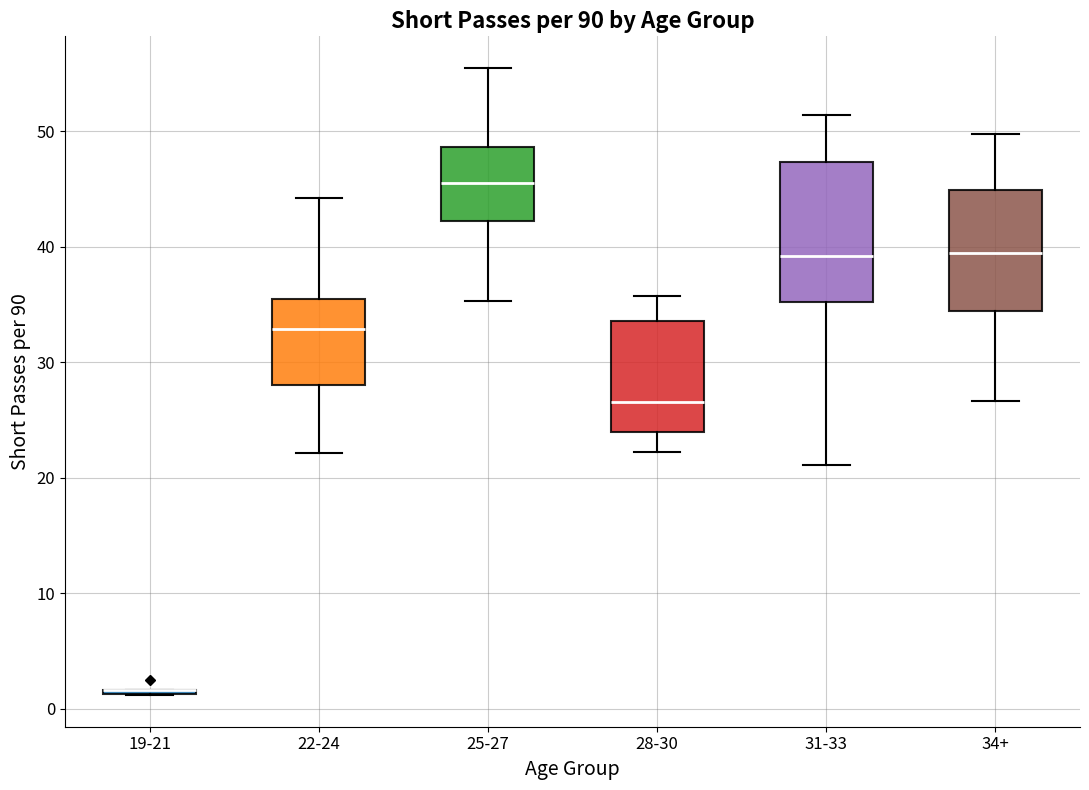

Where does the median line of the box for 31-33 sit on the y-axis? The values are not printed on the chart, so give them approximately, as read against the axis.

39